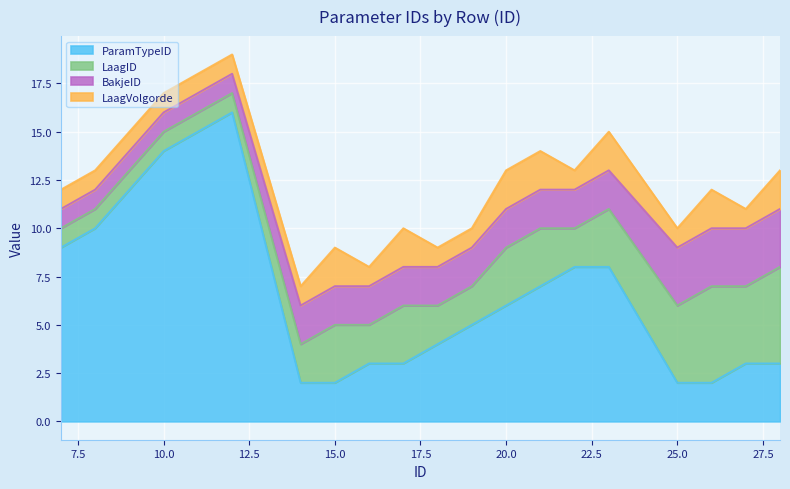

True or false: ParamTypeID has a value of 3 at 28.

True